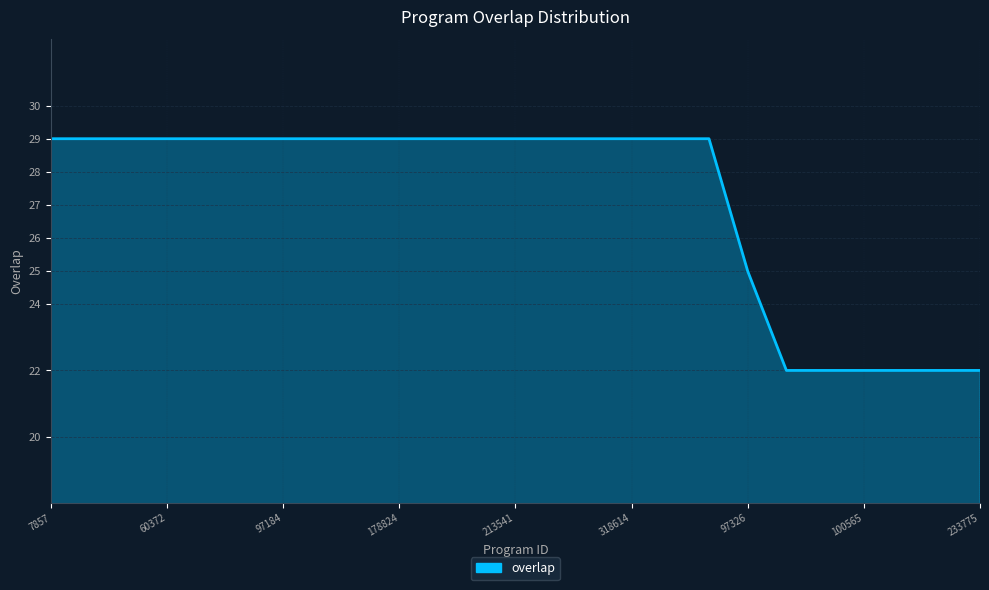

What is the smallest value displayed?

22